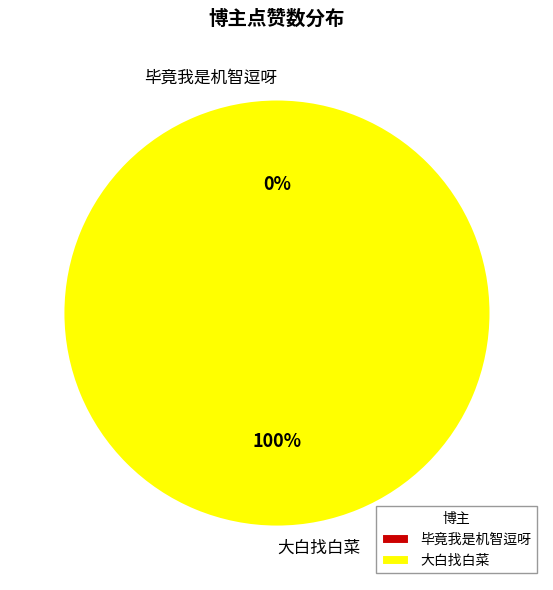

The 大白找白菜 slice represents 100% of the pie. True or false?

True